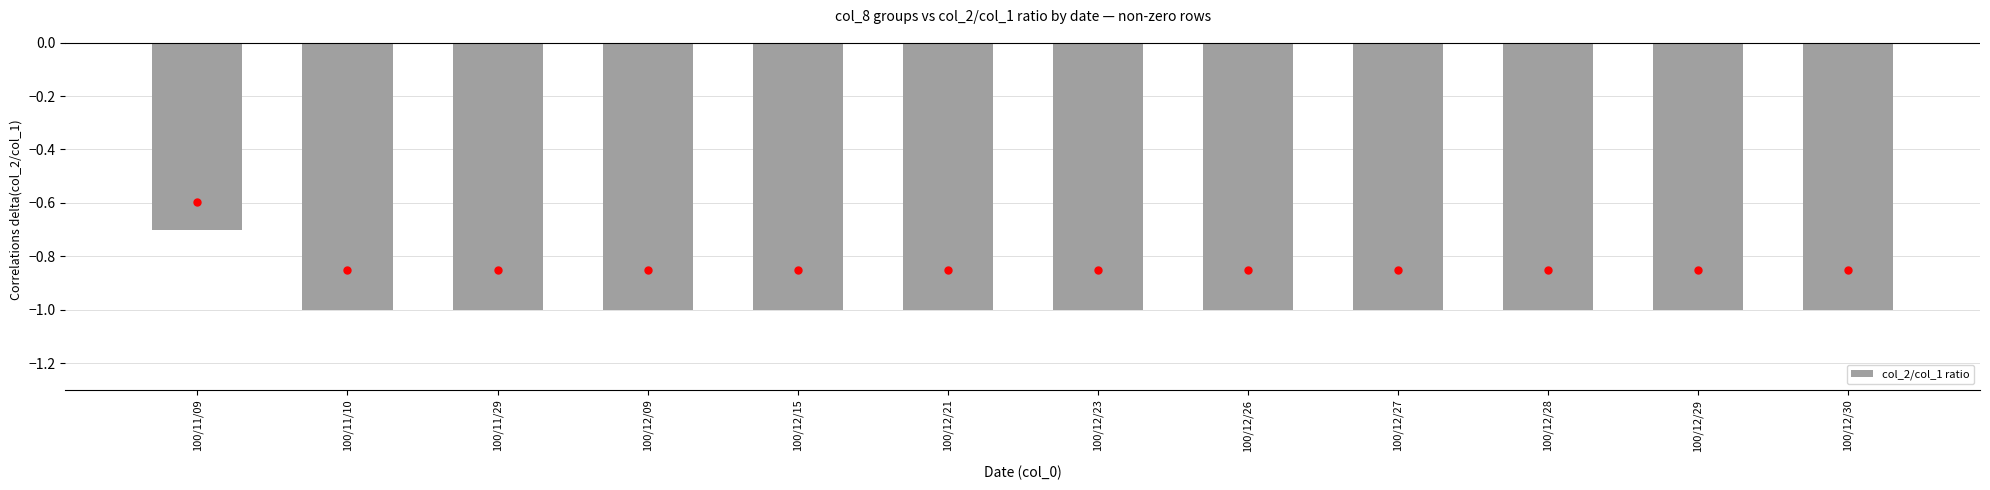

At which category does the chart reach its peak across all series?

100/11/09